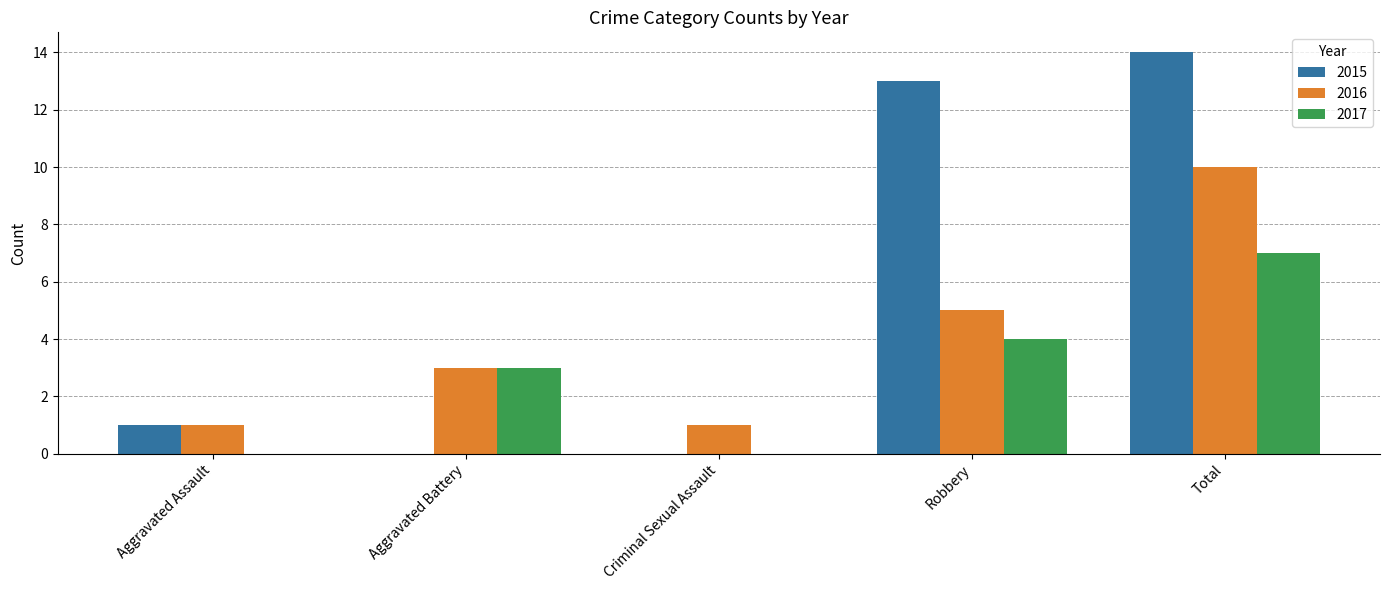

Reading left to right, what are all the values shown in this chart?

2015: 1	0	0	13	14
2016: 1	3	1	5	10
2017: 0	3	0	4	7